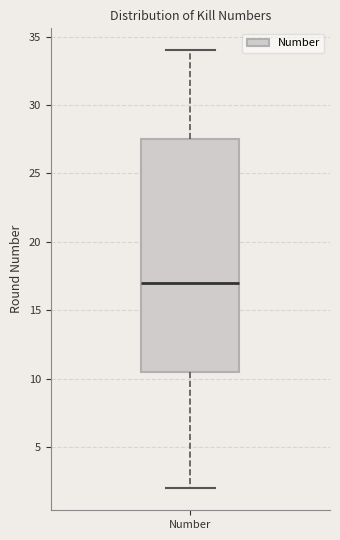

Read this box plot against the y-axis: the position of the median line, the range covered by the box, and the ends of both whiskers. The values are not printed on the chart, so give them approximately, as read against the axis.

median 17.0, box 10.5 to 27.5, whiskers 2.0 to 34.0